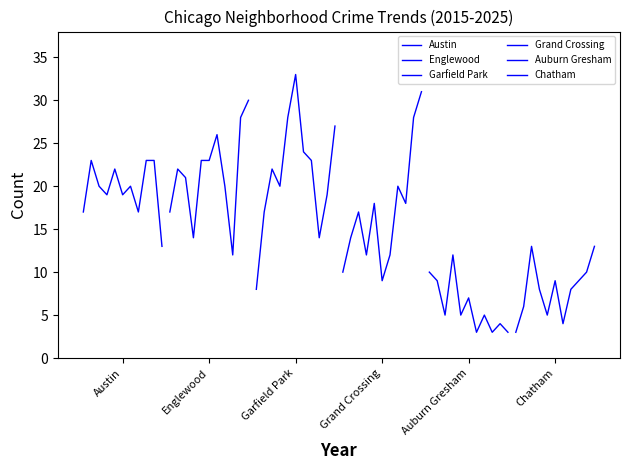

How many values in the Auburn Gresham series are below 5?

4